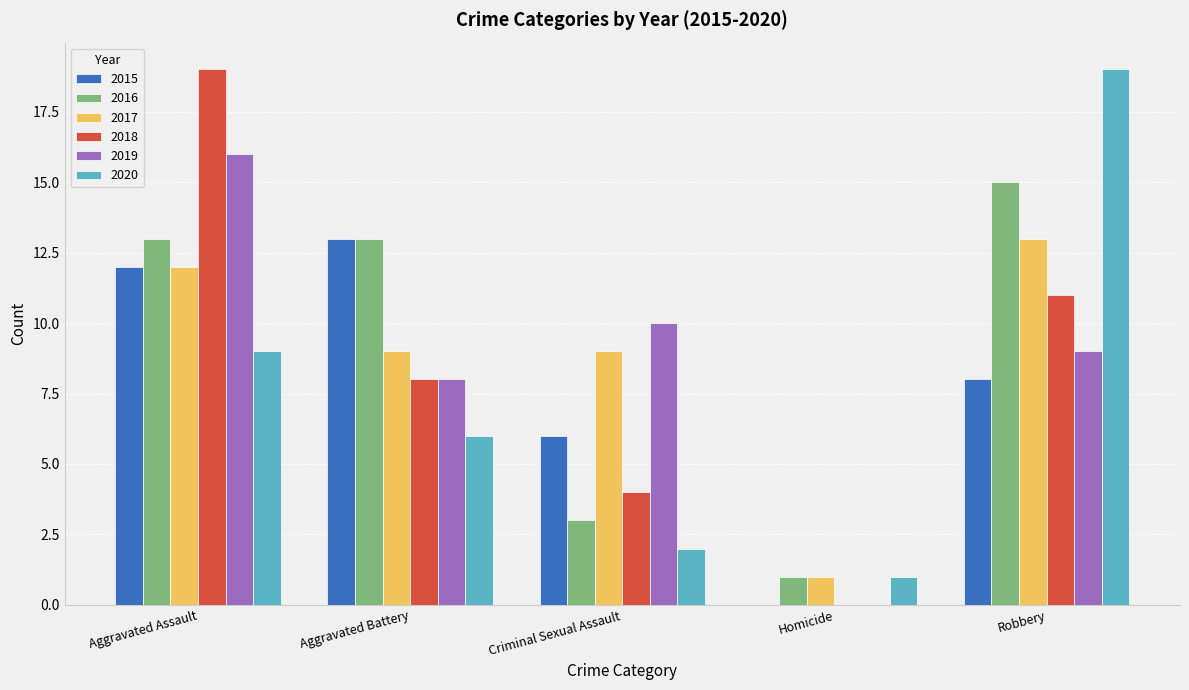

True or false: 2016 has a value of 13 at Aggravated Assault.

True